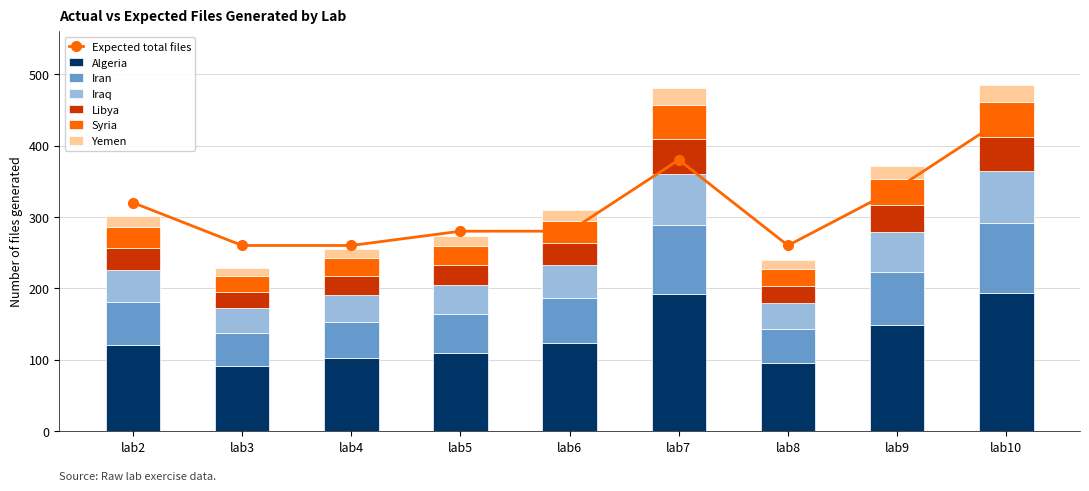

What is the lowest value of the Algeria series?

91.6